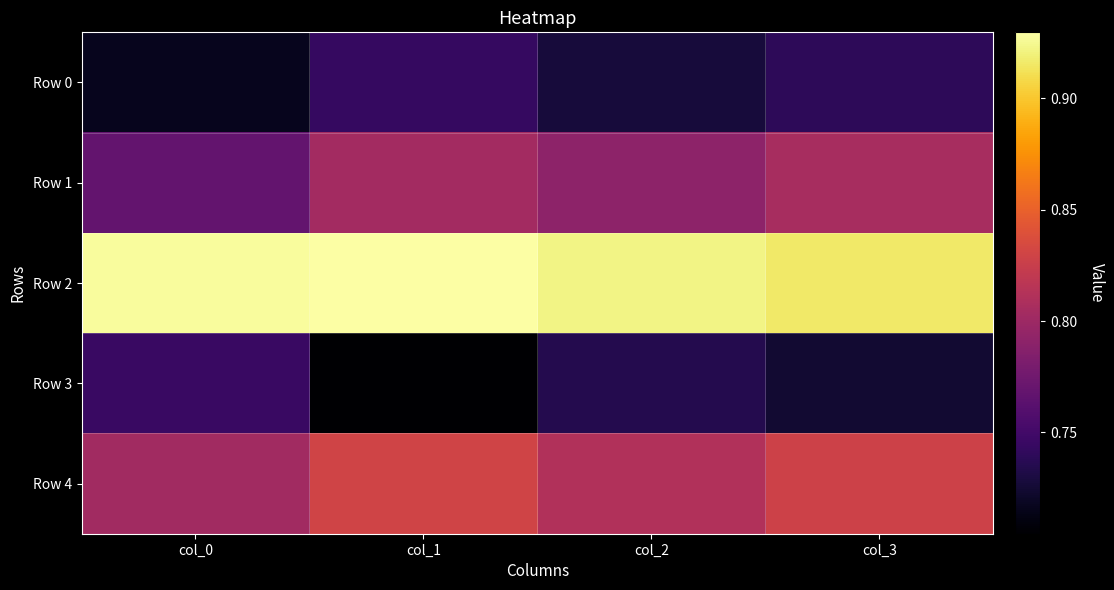

What is the spread (max minus min) of values at col_2?

0.2